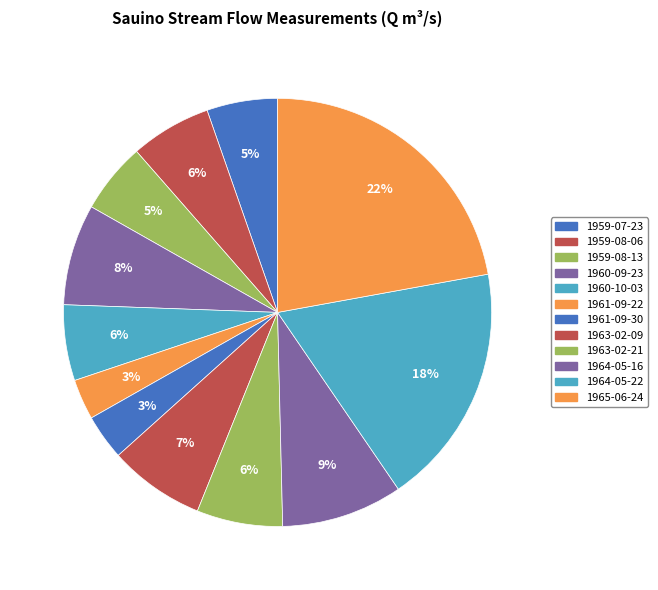

How many slices are in this pie chart?

12